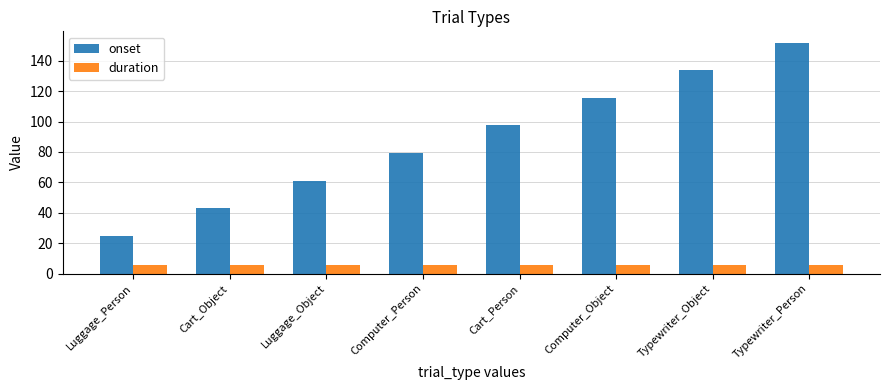

Reading left to right, list all the values displayed in this chart.

onset: 25.0	43.1	61.2	79.3	97.4	115.5	133.6	151.7
duration: 6.0	6.0	6.0	6.0	6.0	6.0	6.0	6.0